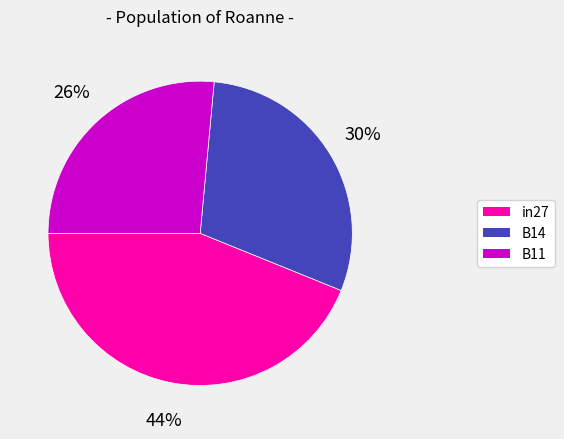

Does in27 account for over 50% of the chart?

No